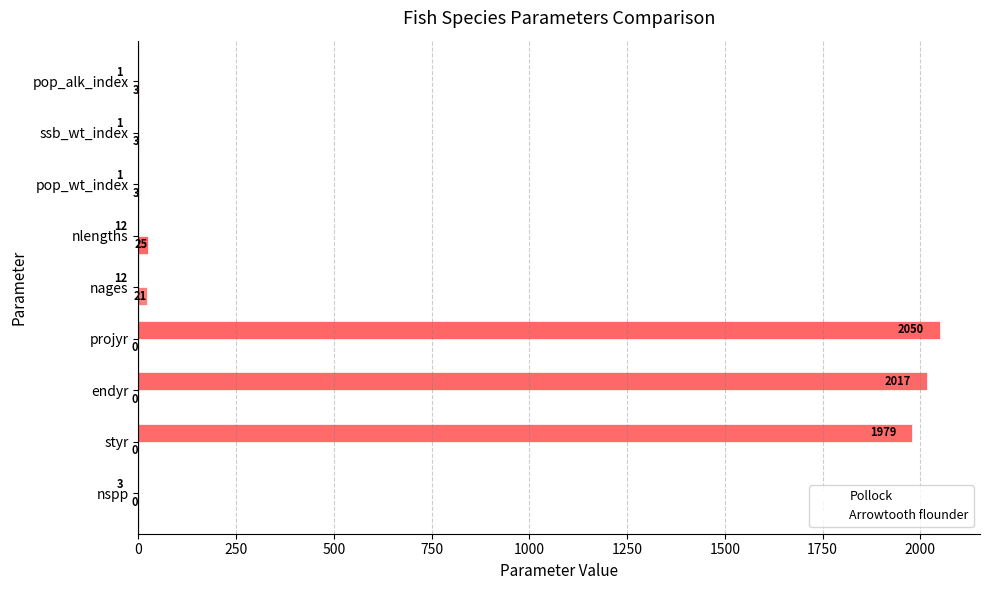

Reading left to right, list all the values displayed in this chart.

Pollock: 3	1979	2017	2050	12	12	1	1	1
Arrowtooth flounder: 0	0	0	0	21	25	3	3	3